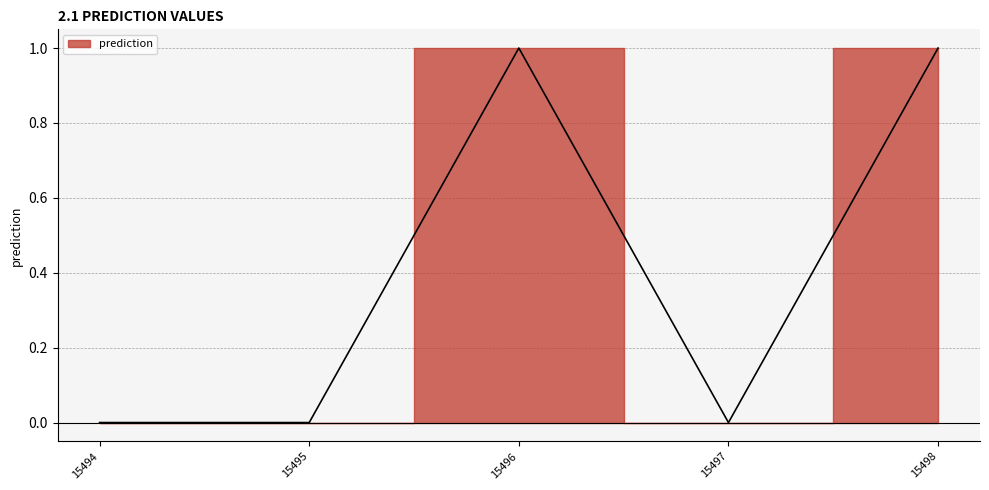

How many values are above zero?

2